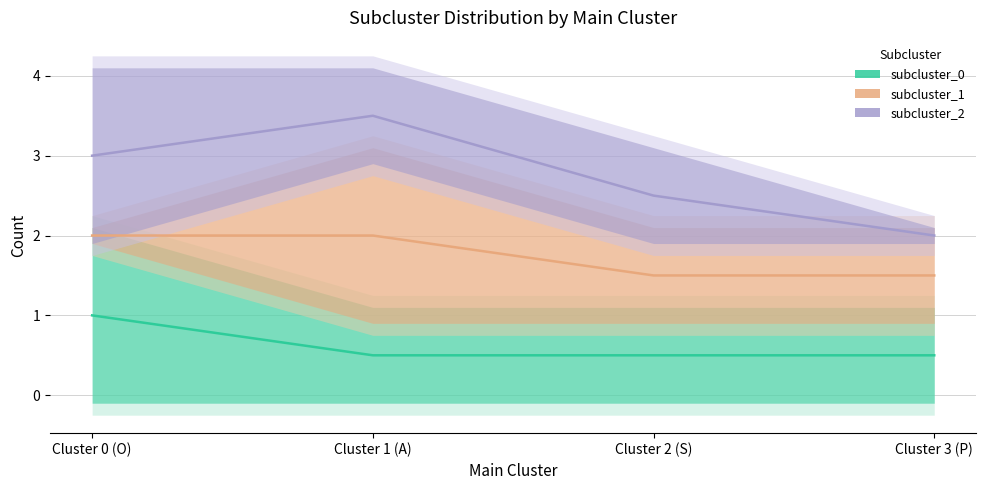

Which series changed the most between Cluster 0 (O) and Cluster 3 (P)?

subcluster_2 (estimate)